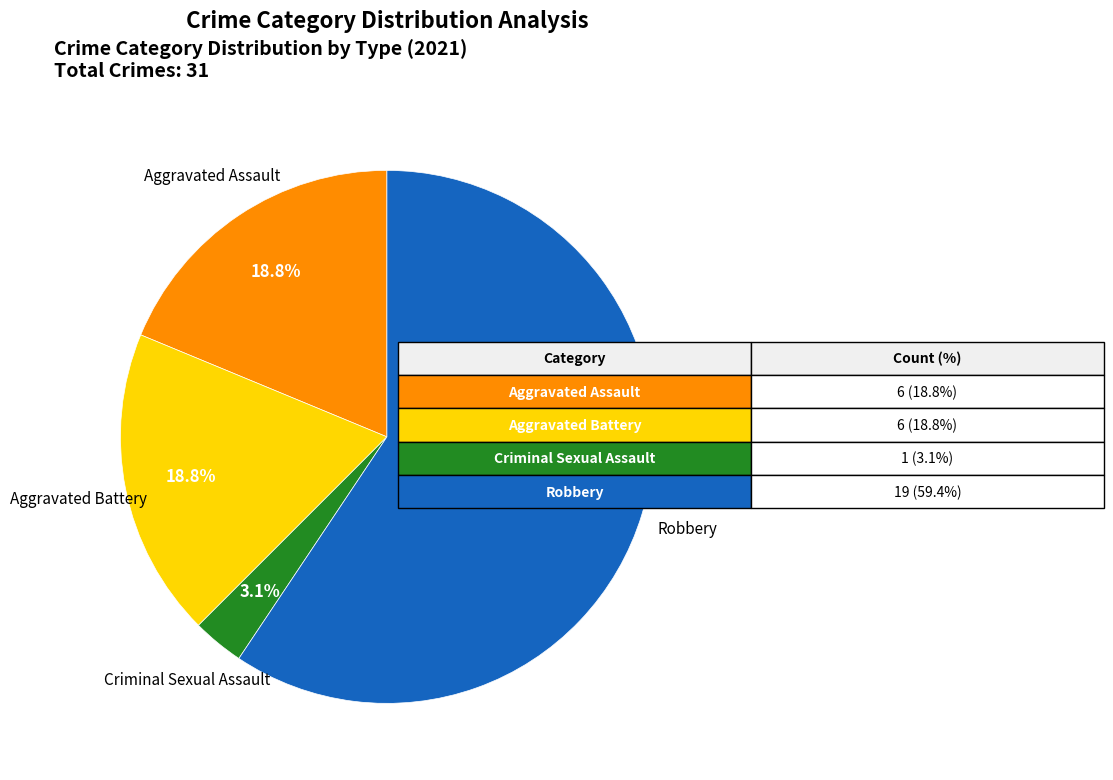

To the nearest percent, what portion does Robbery represent?

59%